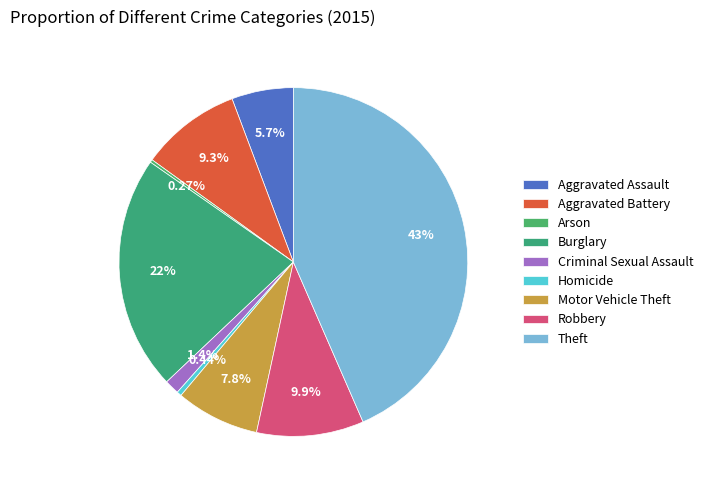

Which slice is the smallest?

Arson